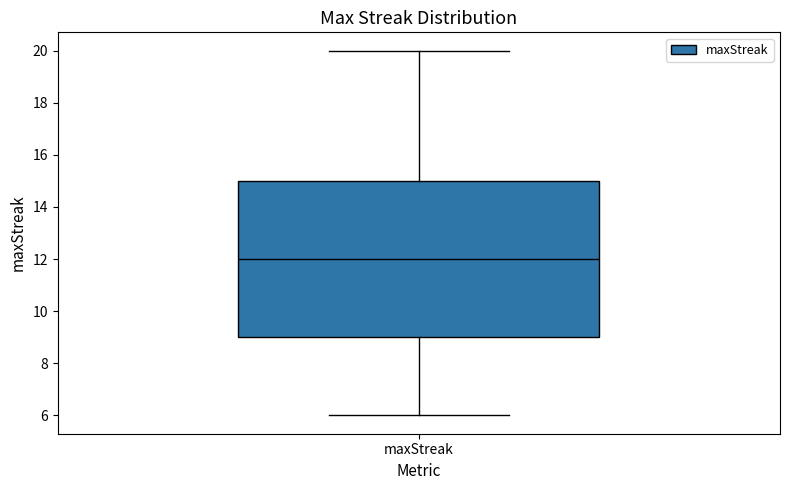

Transcribe this box plot: give where the median line is, the range the box spans, and where the two whiskers end, as read against the y-axis. The values are not printed on the chart, so give them approximately, as read against the axis.

median 12, box 9 to 15, whiskers 6 to 20